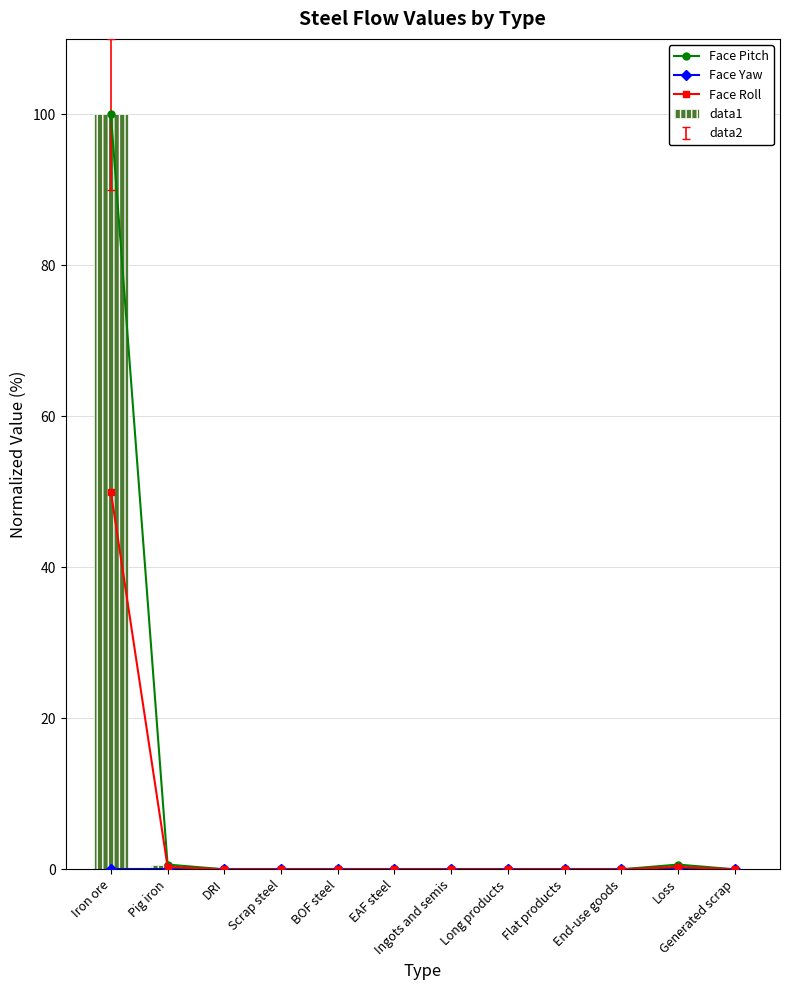

Is it true that Face Yaw equals 0.0 at Generated scrap?

True